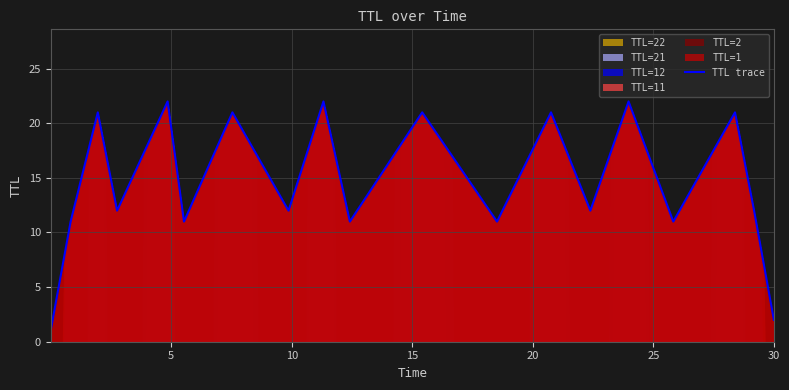

What is the difference between the second highest and second lowest values?

20